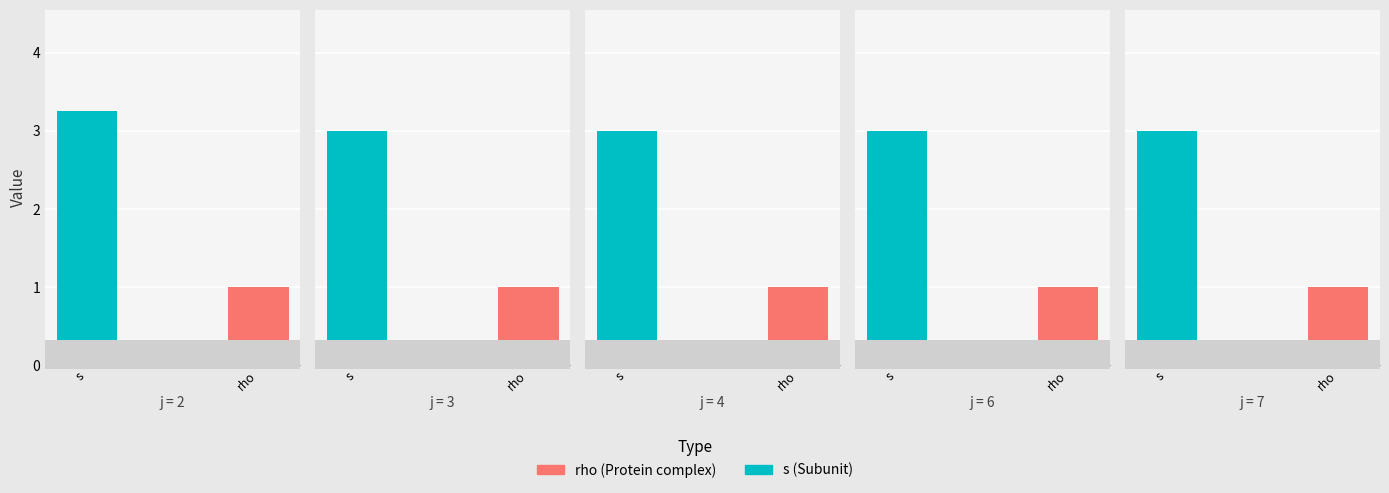

List the series in order of their overall mean, lowest first.

rho, s